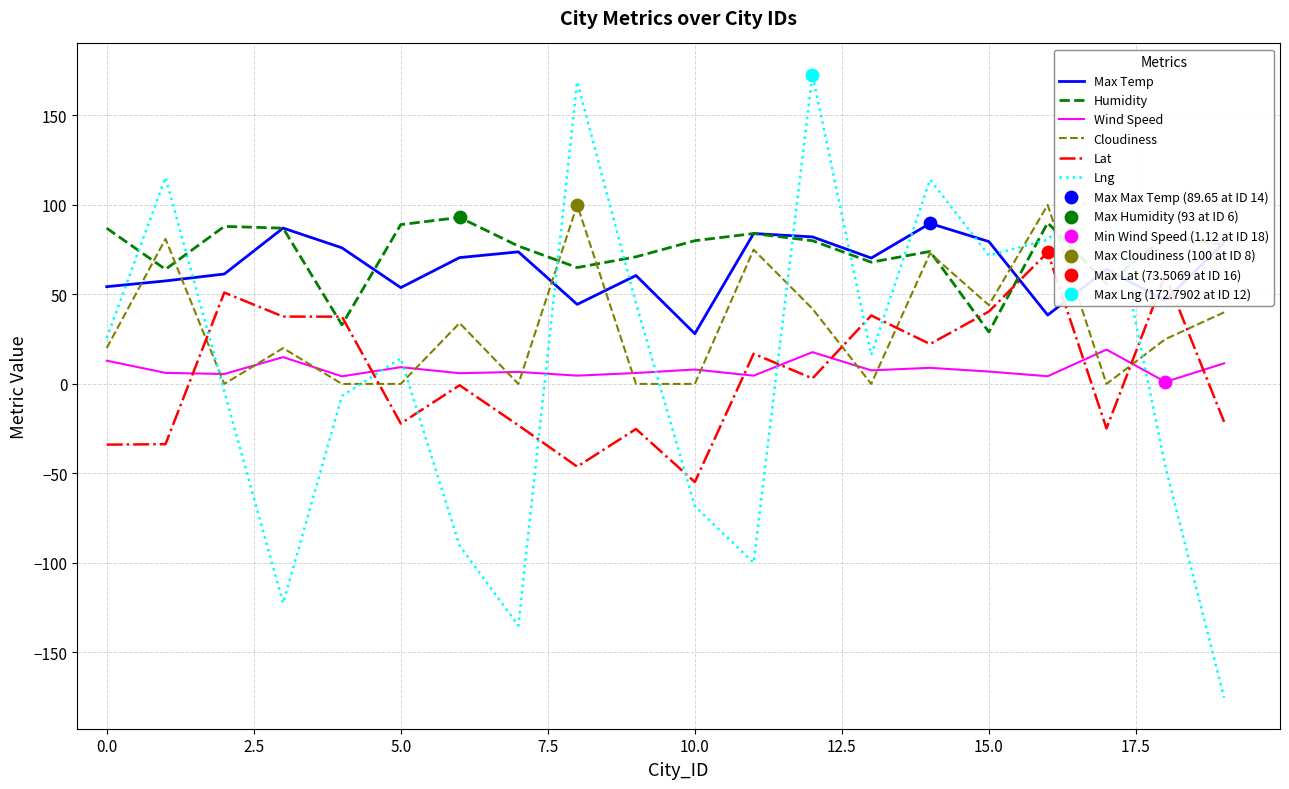

What is the minimum value for Humidity?

29.0